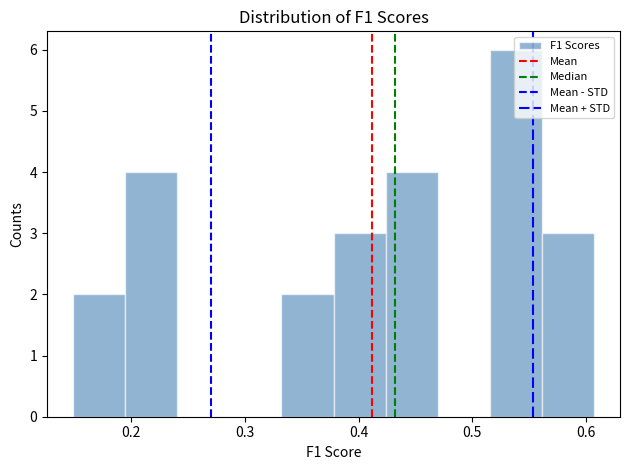

How tall is the bar that spans 0.56 to 0.61 on the x-axis? Neither the bar edges nor the heights are printed on the chart, so give them approximately, as read against the axes.

3